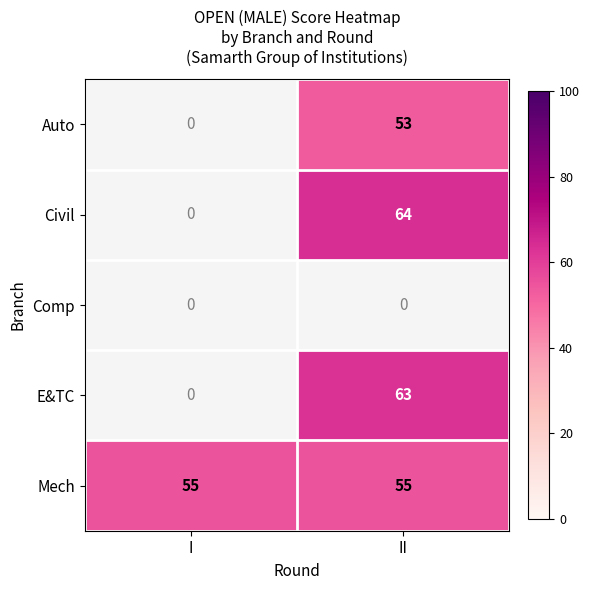

What is the maximum value for Mech?

55